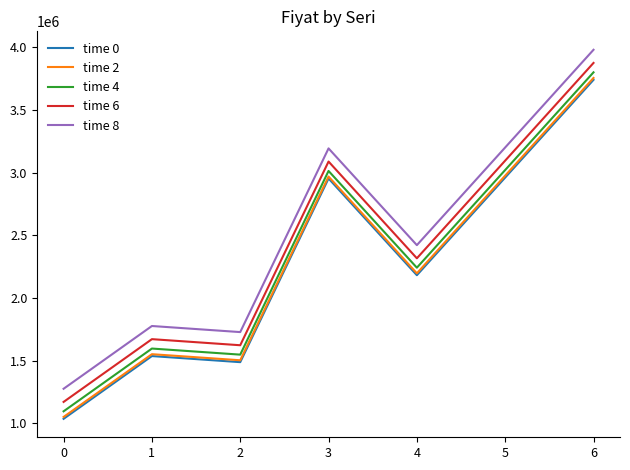

True or false: time 8 and time 6 cross at least once.

False